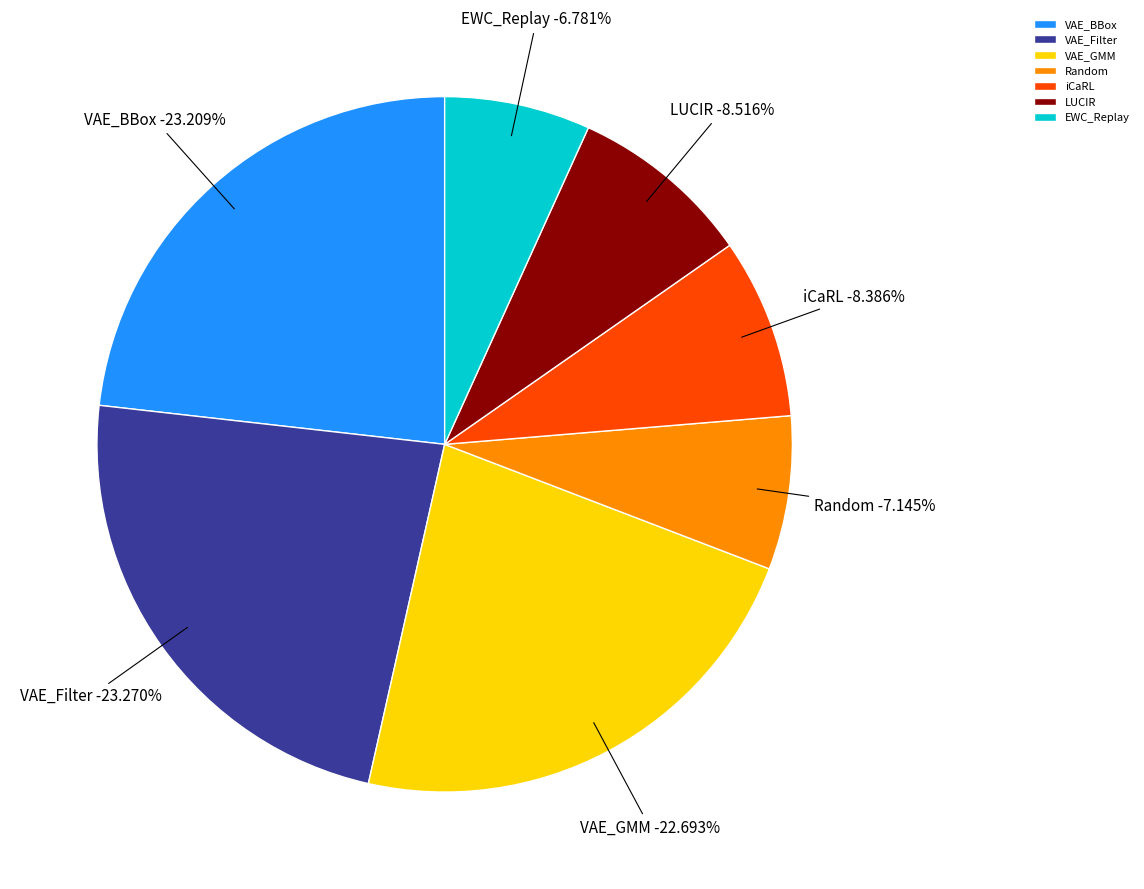

Which category has the biggest portion of the pie?

VAE_Filter